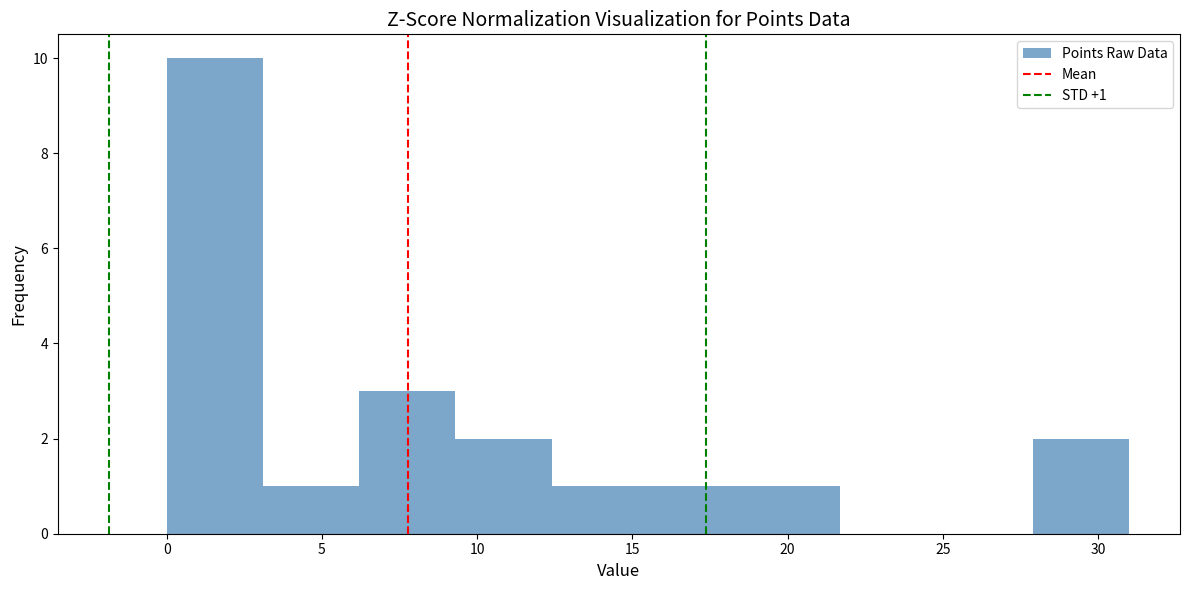

Over which range of the x-axis is the bar tallest?

0.0 to 3.1